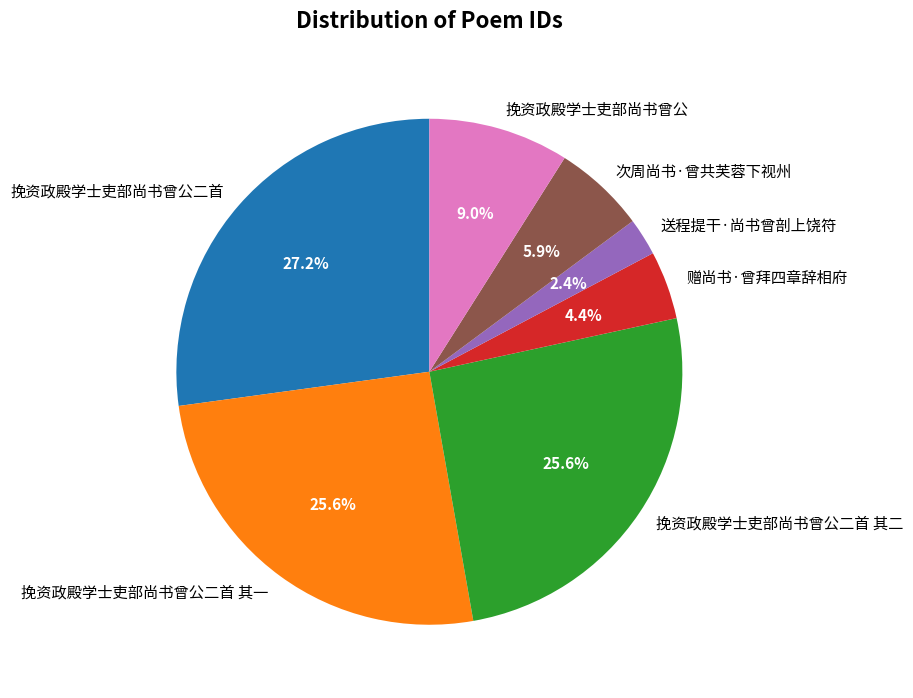

True or false: 挽资政殿学士吏部尚书曾公 accounts for 18% of the total.

False